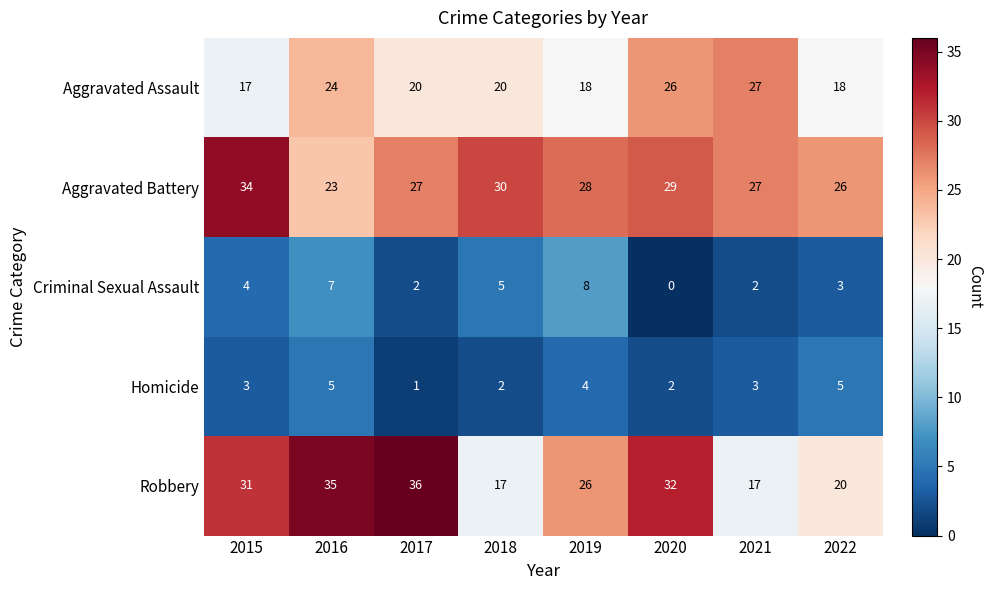

At how many categories does at least one series exceed 17?

8